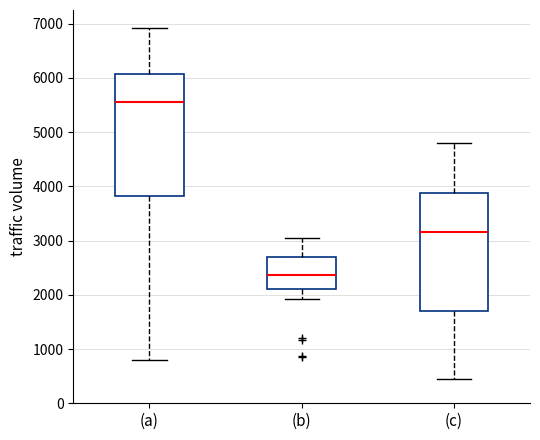

Which box has the lowest median line?

(b)